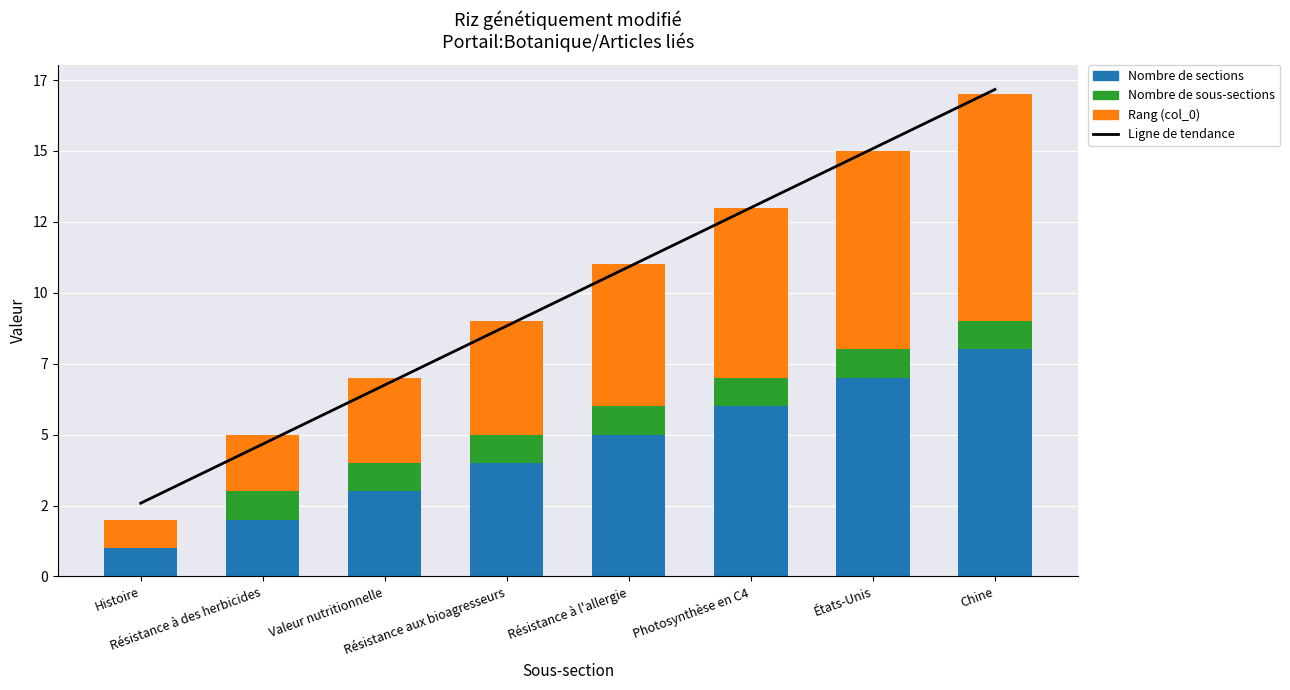

What is the sum of all Nombre de sous-sections values?

7.0